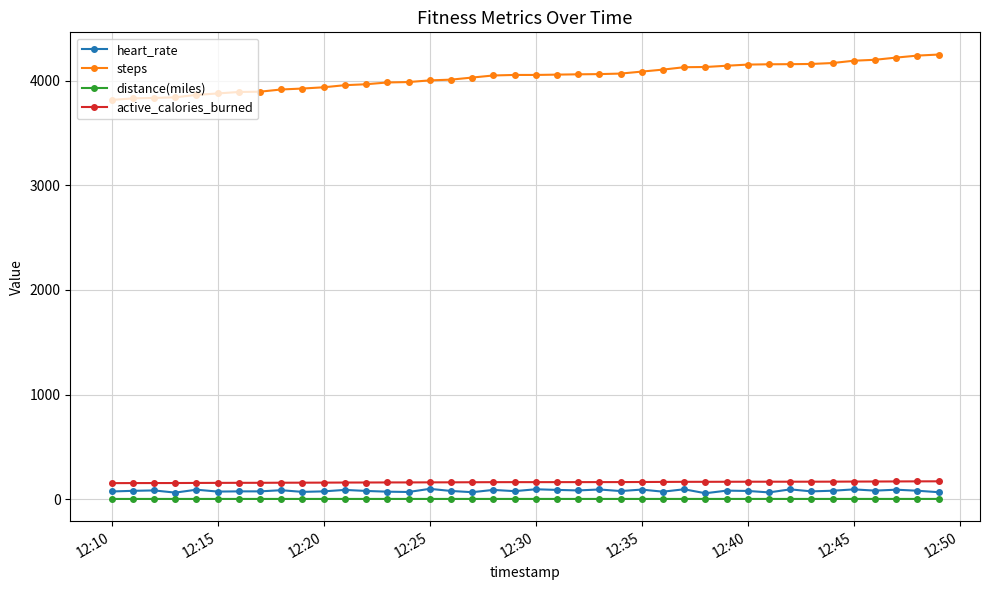

Which series has the largest range (max minus min)?

steps